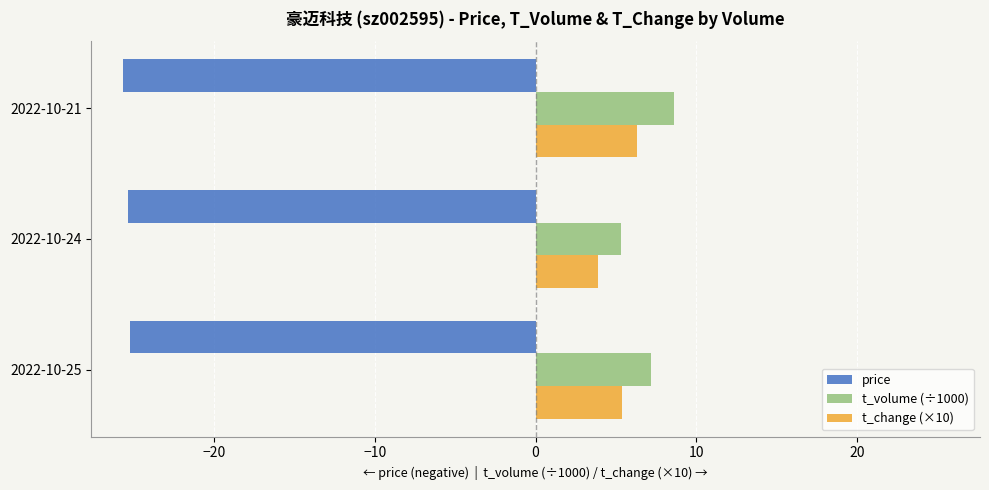

At which category does the chart reach its peak across all series?

2022-10-21